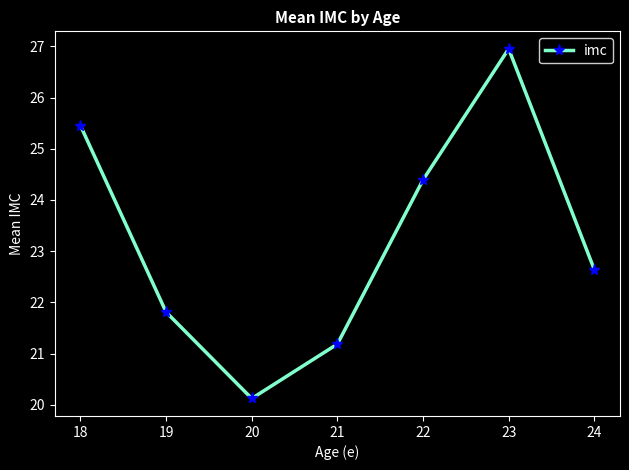

Where is the data nearest to the value 23?

24